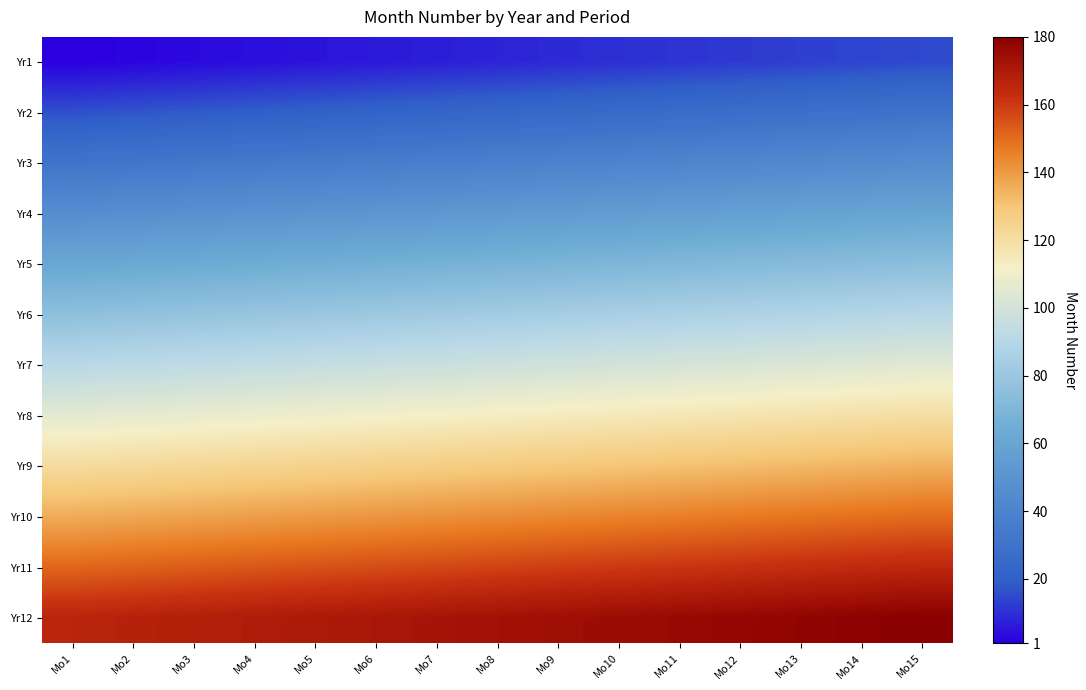

Between Mo3 and Mo12, which is larger?

Mo12